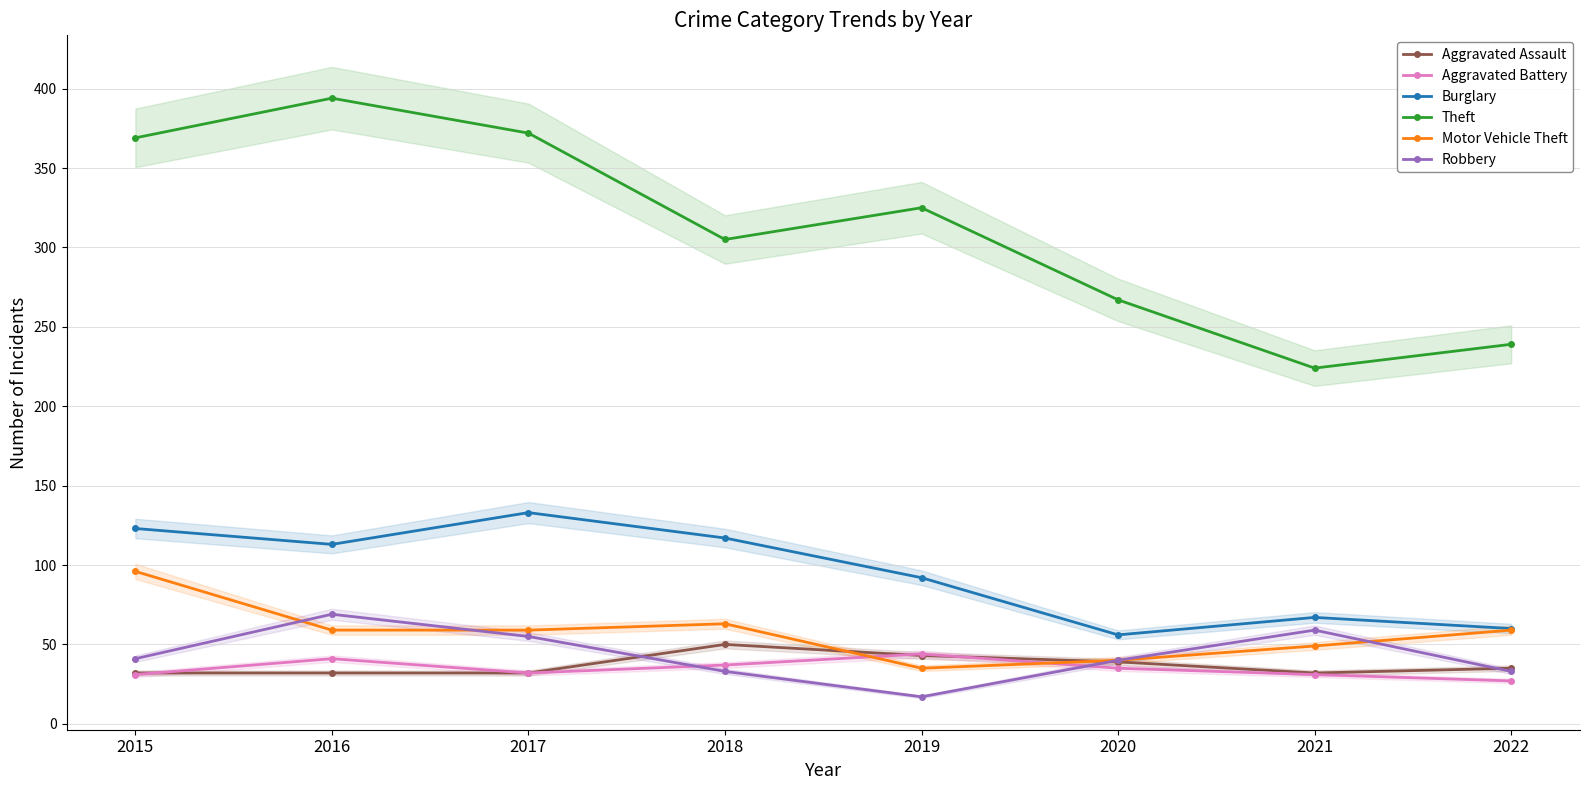

Between 2016 and 2022, which series saw the biggest shift?

Theft